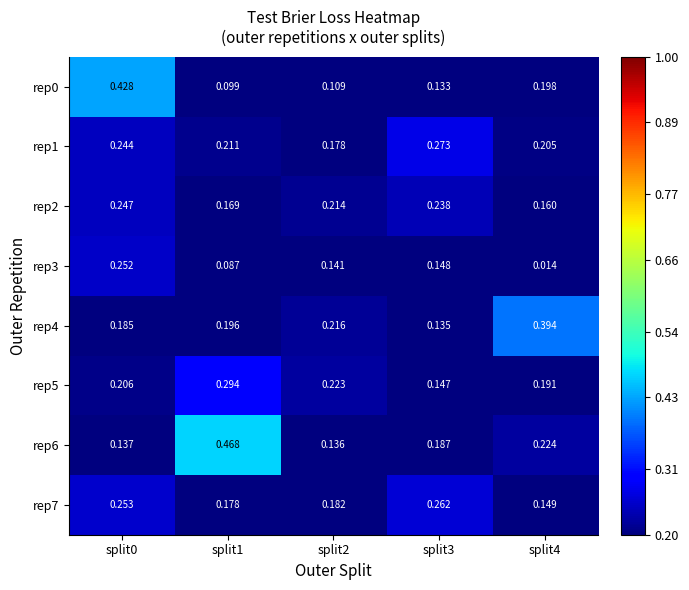

Is the value of rep0 at split3 greater than the value of rep3 at split2?

No